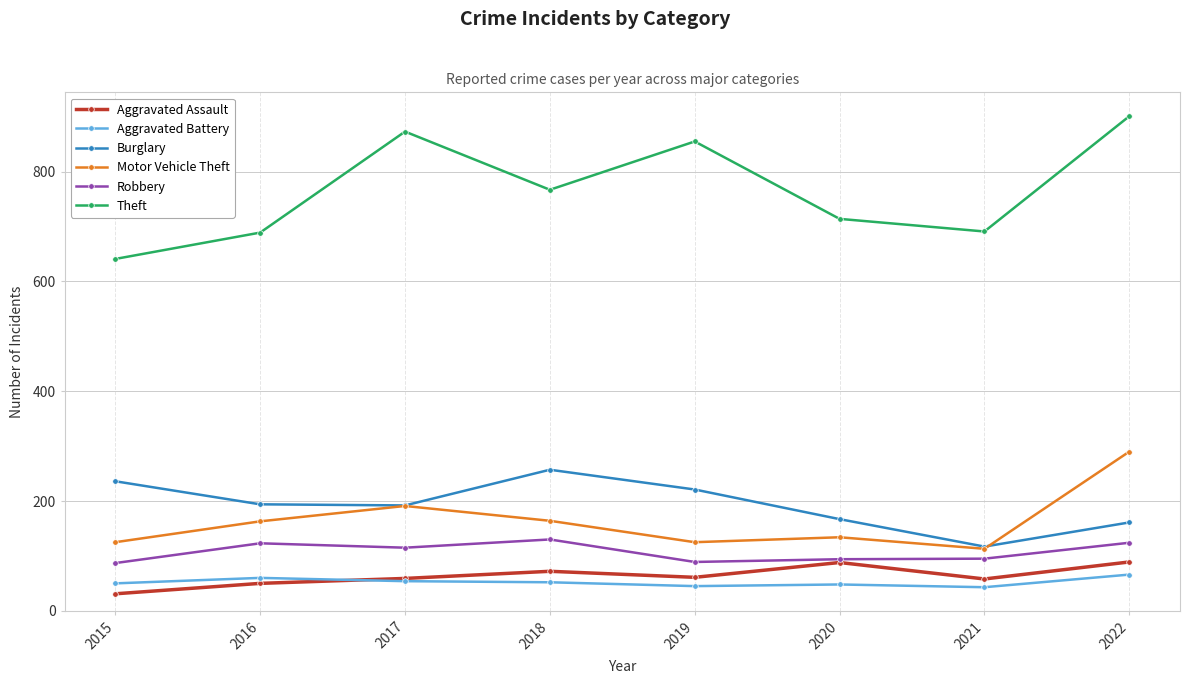

True or false: Theft and Burglary cross at least once.

False